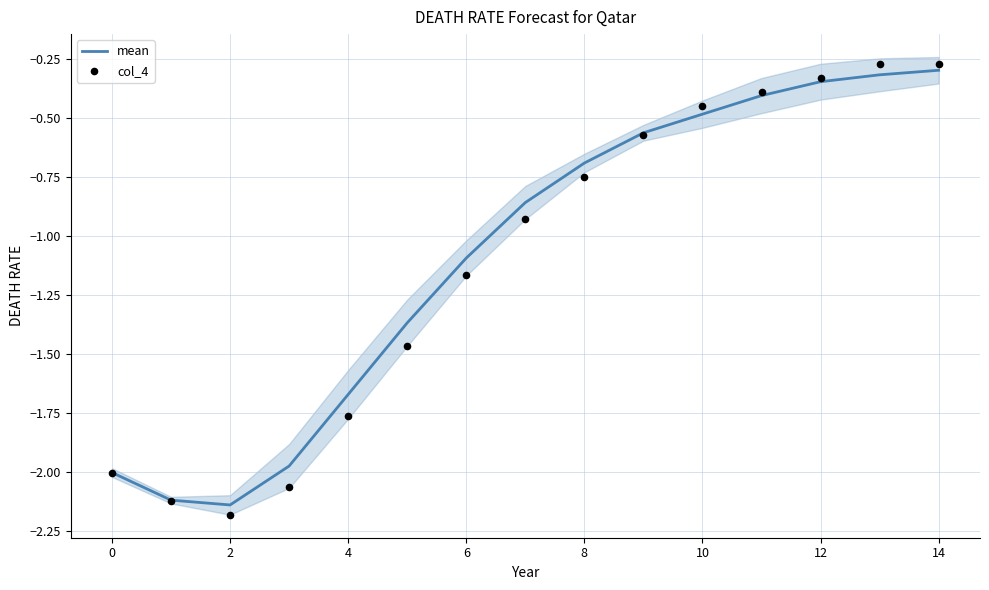

Which series has the largest total across all categories?

mean